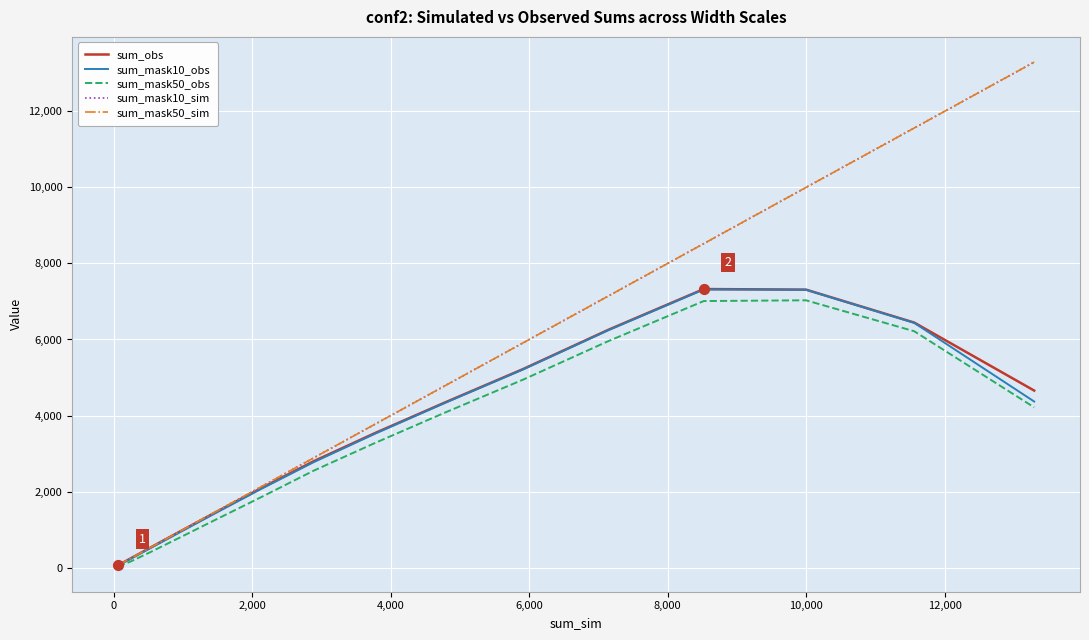

Is this an area chart (filled region under the line)?

No